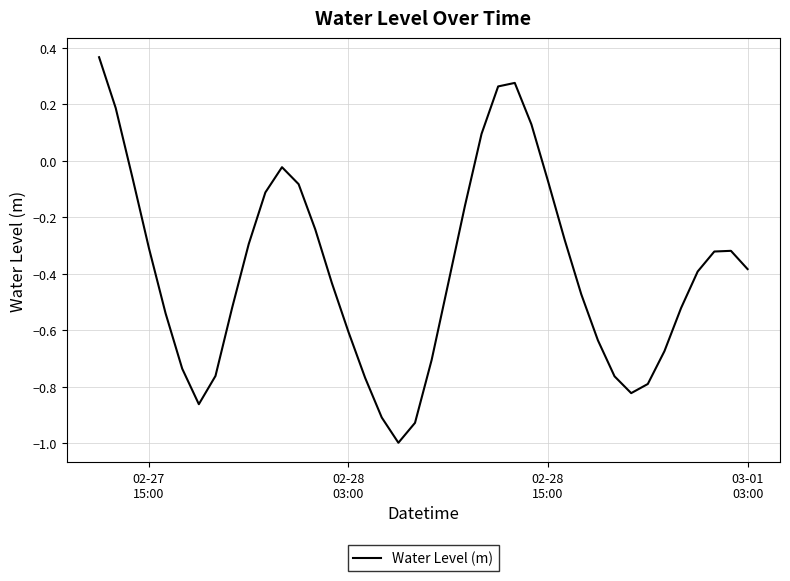

What is the minimum value shown in the chart?

-1.0